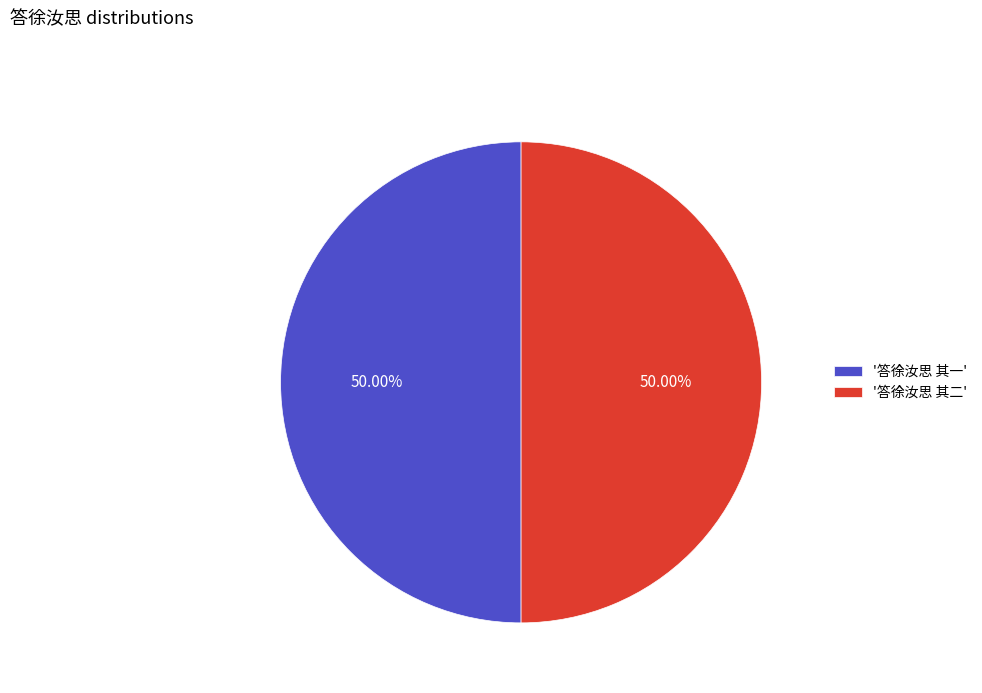

To the nearest percent, what is the average slice percentage?

50%